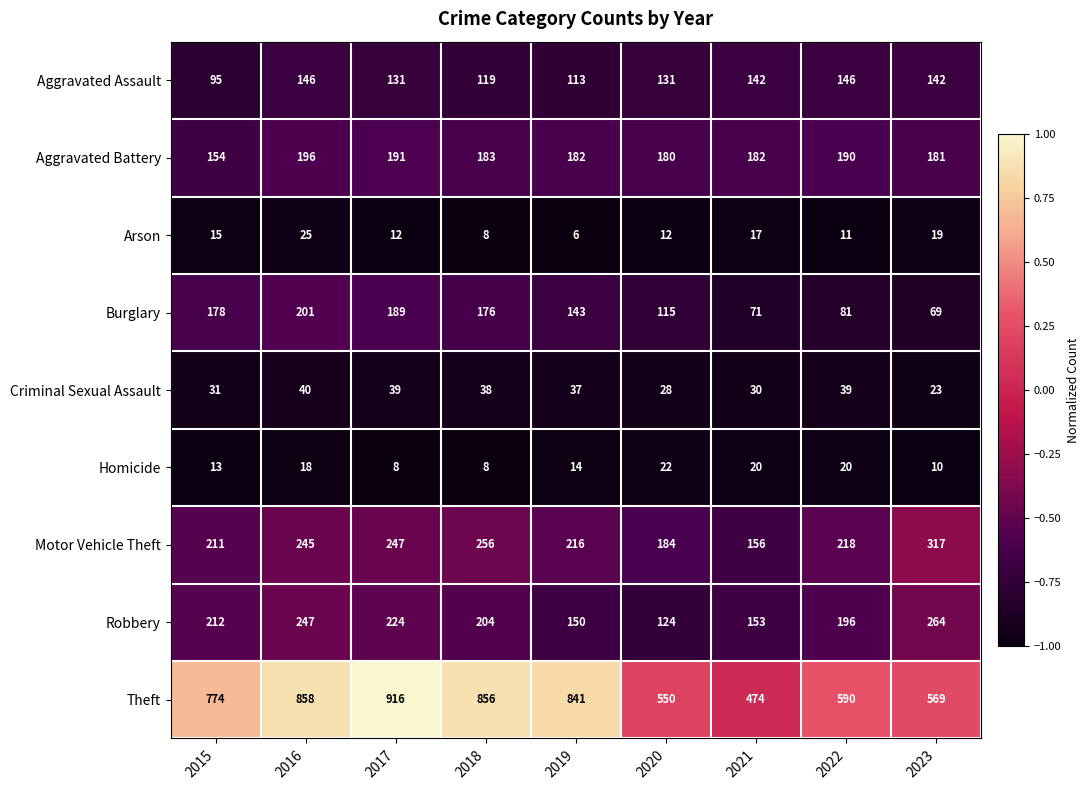

The value of Burglary at 2015 is 178. True or false?

True